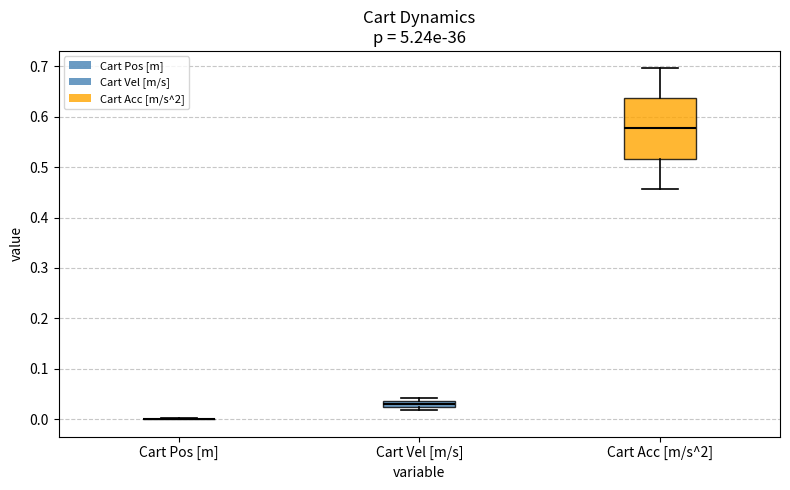

Where is the lower edge of the box for Cart Vel [m/s] on the y-axis? The values are not printed on the chart, so give them approximately, as read against the axis.

0.02